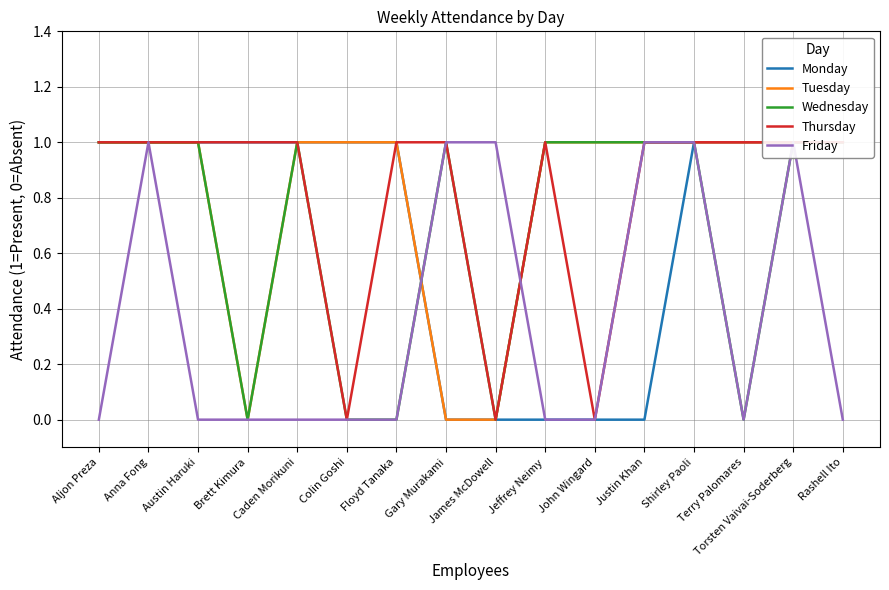

At James McDowell, list the series in order from largest to smallest.

Friday, Monday, Tuesday, Wednesday, Thursday